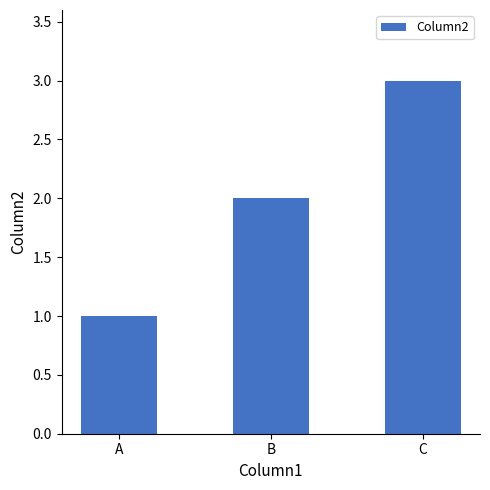

Reading left to right, what are all the values shown in this chart?

1	2	3